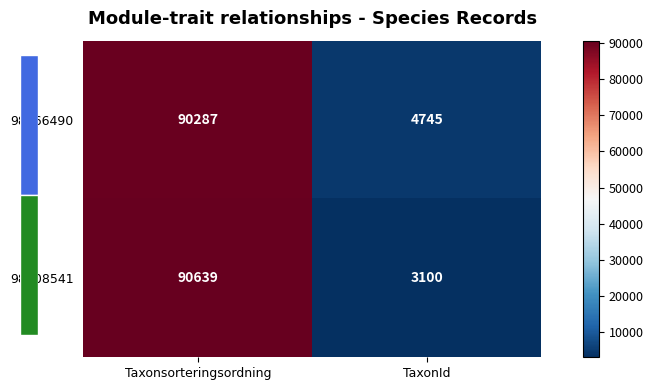

Where is 98708541 nearest to the value 46869?

TaxonId